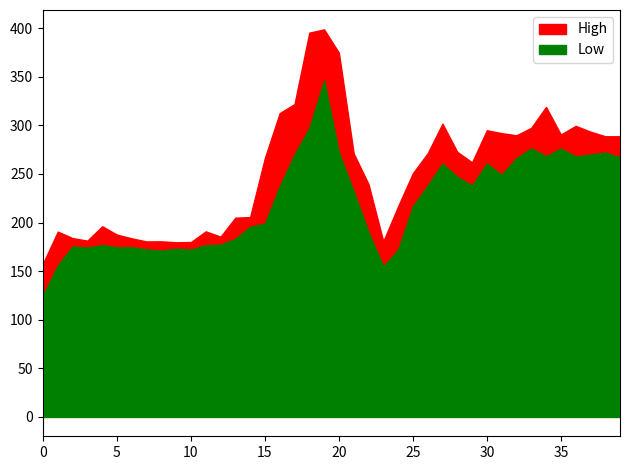

Is it true that Low equals 266.2 at 2020-05-25?

True